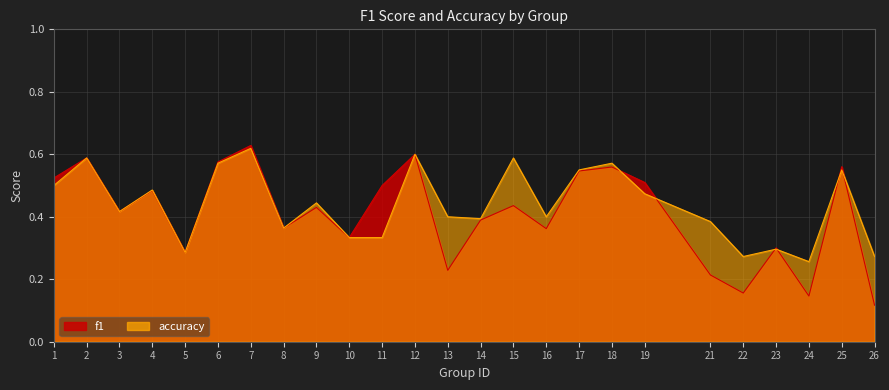

In accuracy, how many points are lower than both neighbors (excluding endpoints)?

7